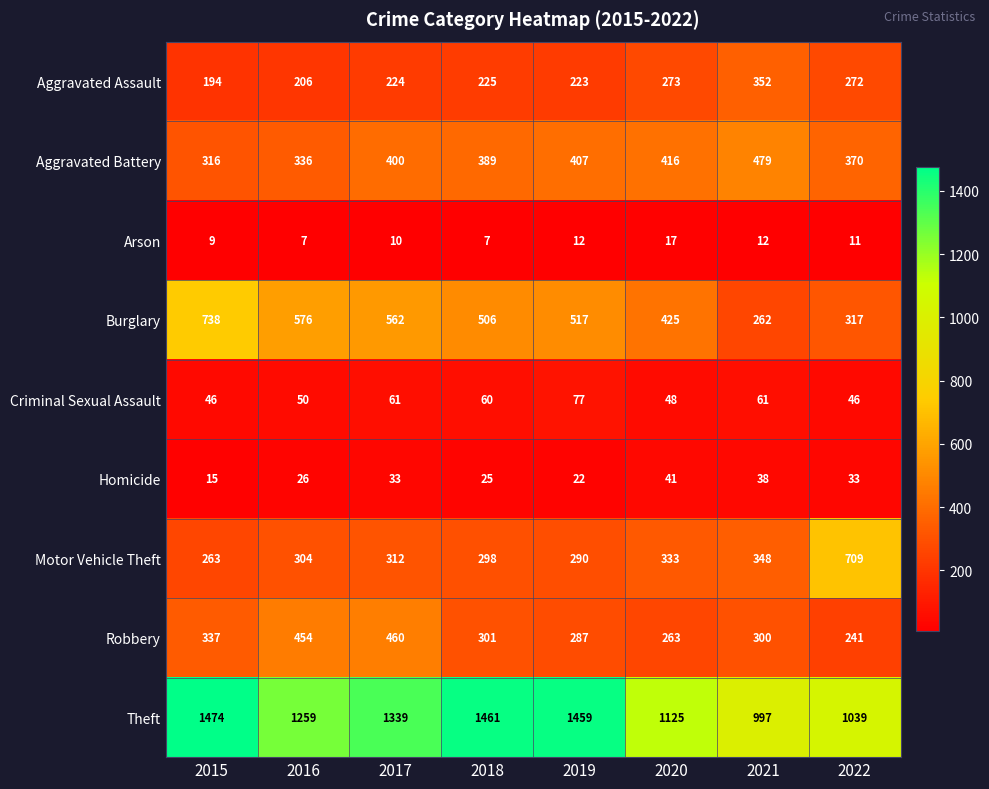

What is the spread (max minus min) of values at 2020?

1108